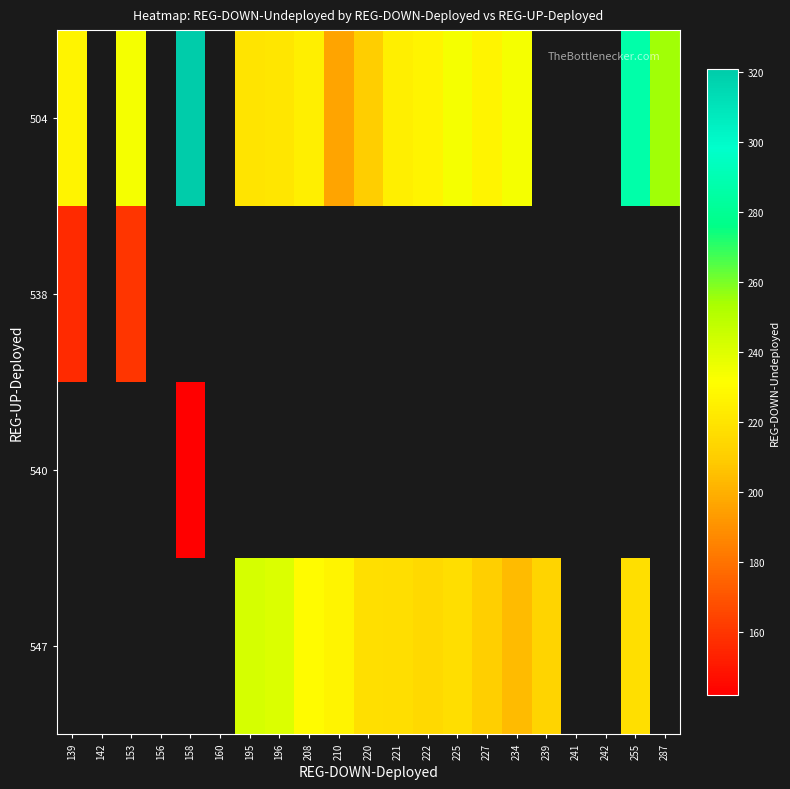

Count the number of categories in the chart.

21